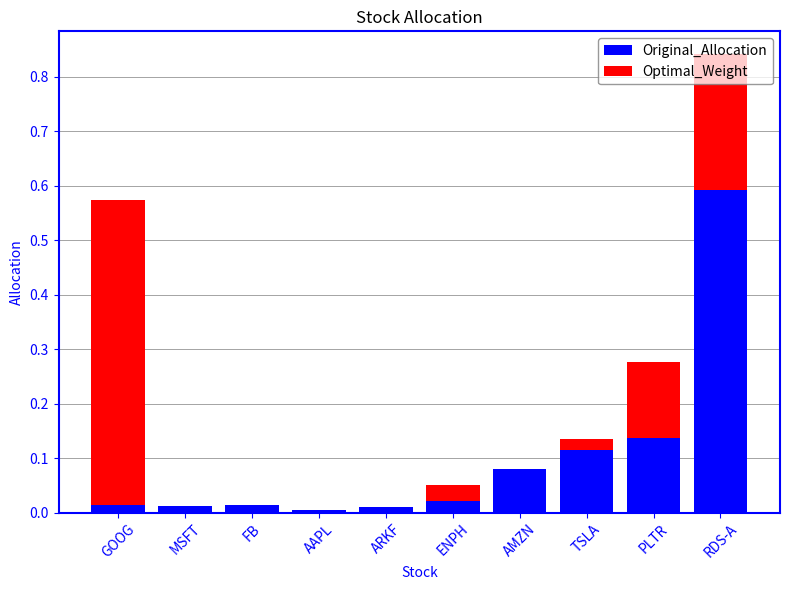

The Original_Allocation series shows 0.2 at RDS-A. True or false?

False